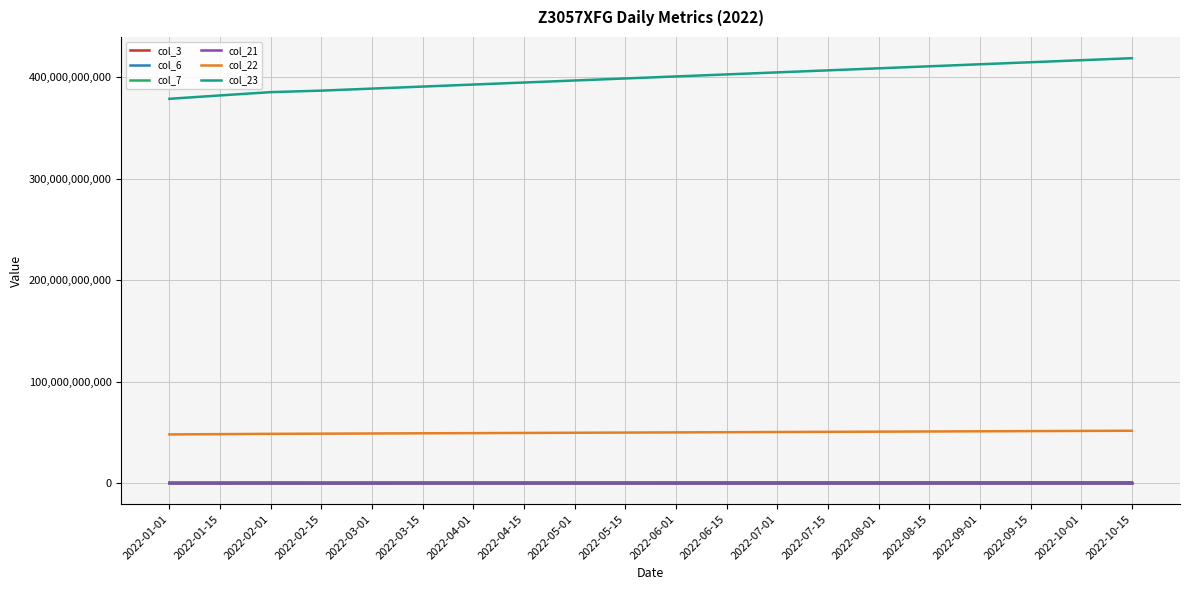

Which series has the widest spread of values?

col_23